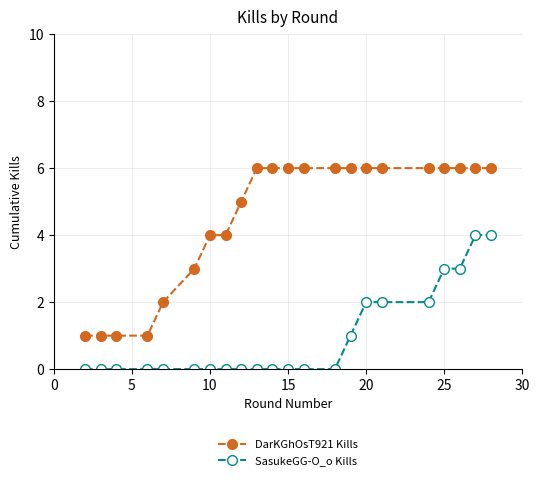

How many values in the DarKGhOsT921 Kills series are below 6?

9